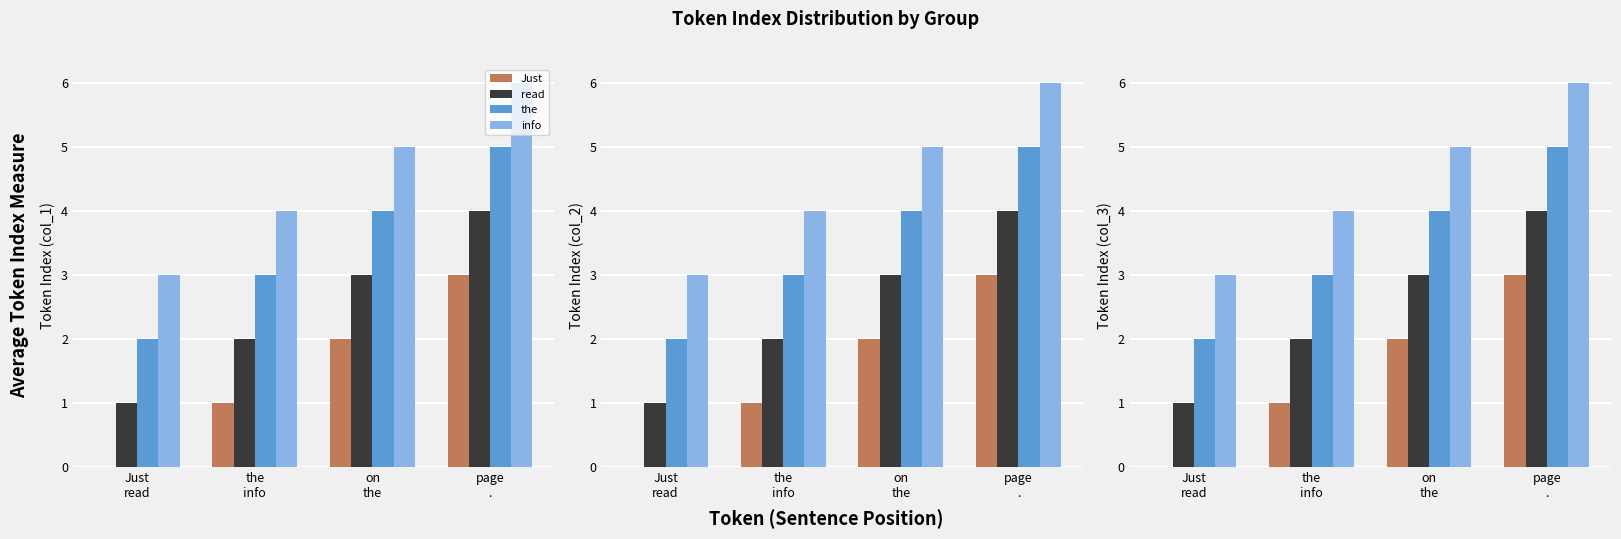

Reading left to right, transcribe all the data shown in this chart.

Just: Just
read=0	the
info=1	on
the=2	page
.=3
read: Just
read=1	the
info=2	on
the=3	page
.=4
the: Just
read=2	the
info=3	on
the=4	page
.=5
info: Just
read=3	the
info=4	on
the=5	page
.=6